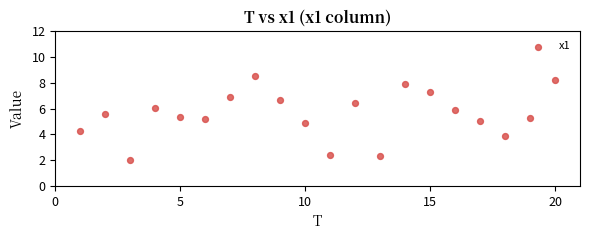

What is the range of X values (max minus min)?

19.0